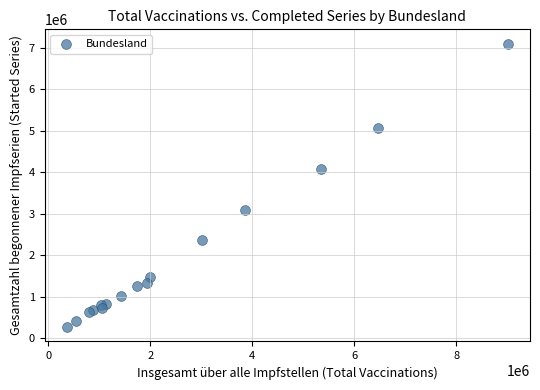

What Y value in the scatter plot is closest to 3678530?

4069059